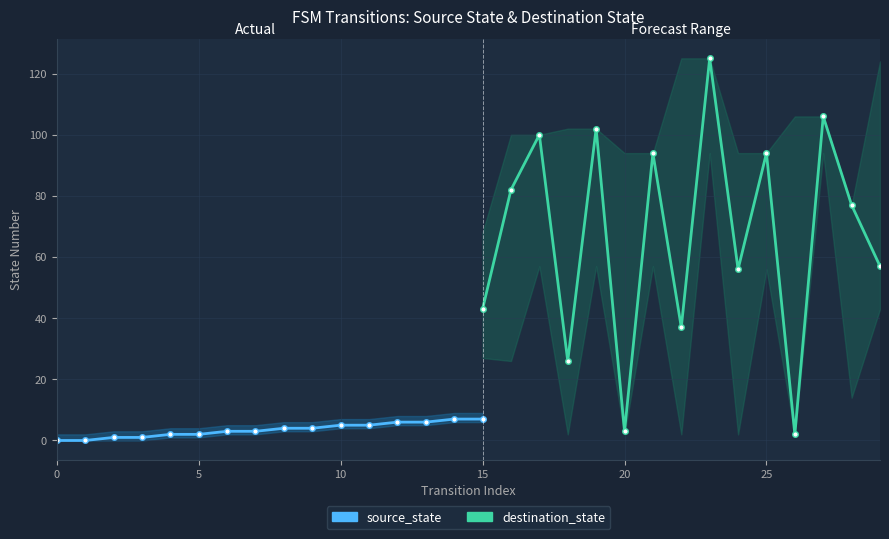

What are all the series names shown in the legend?

source_state, destination_state